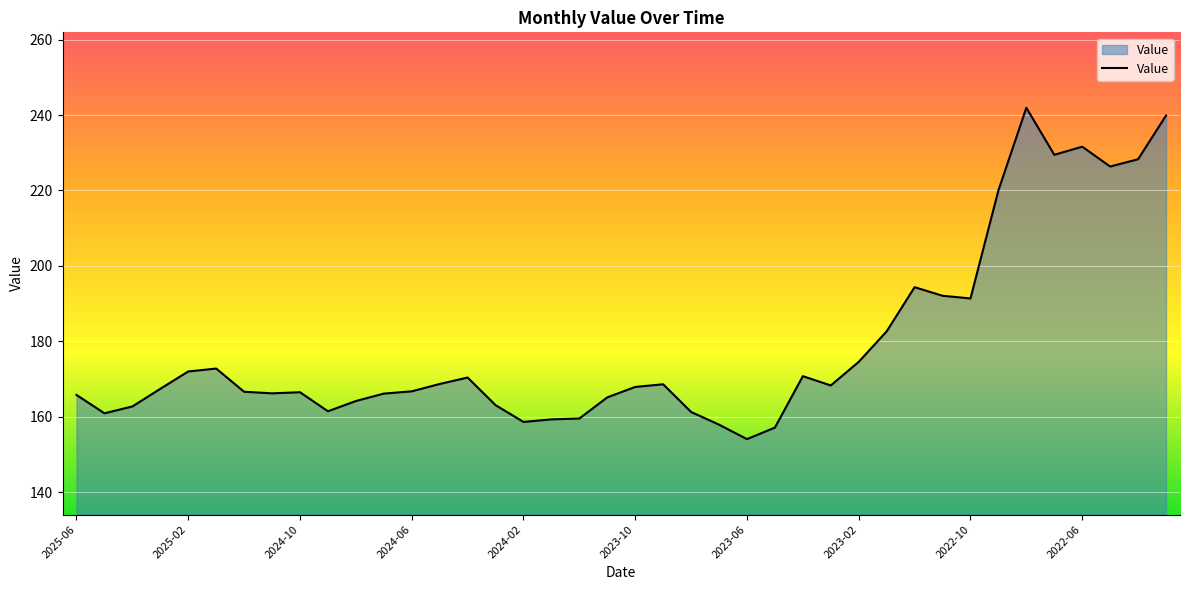

What is the maximum value shown in the chart?

241.9